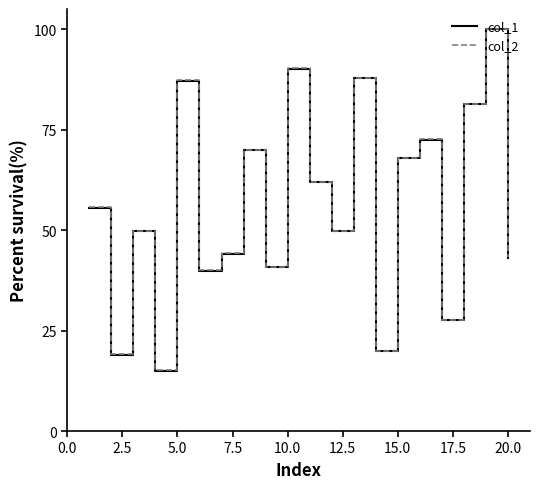

How many lines are shown in the chart?

2